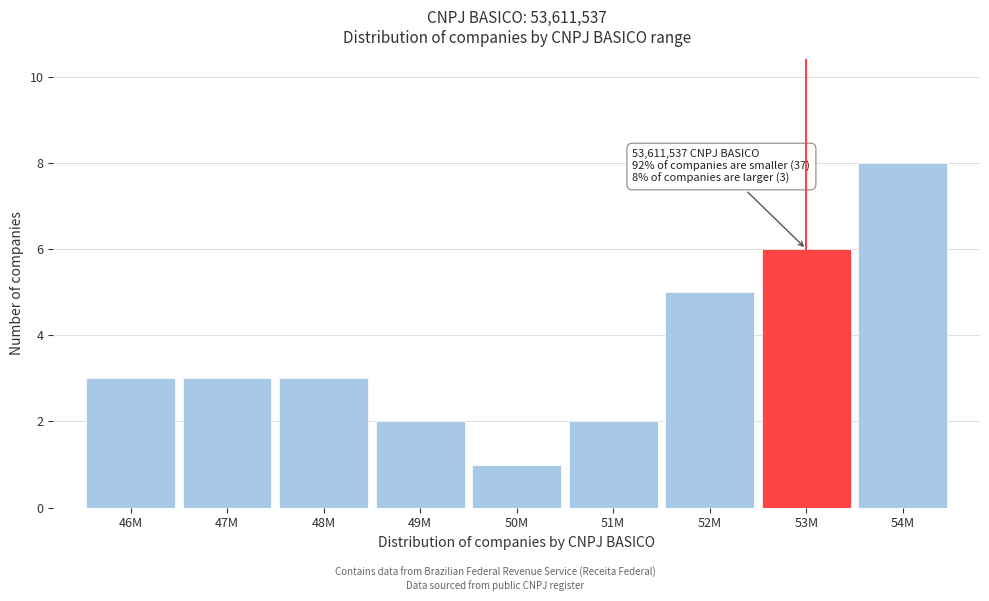

Reading left to right, list all the values displayed in this chart.

46M=3	47M=3	48M=3	49M=2	50M=1	51M=2	52M=5	53M=6	54M=8